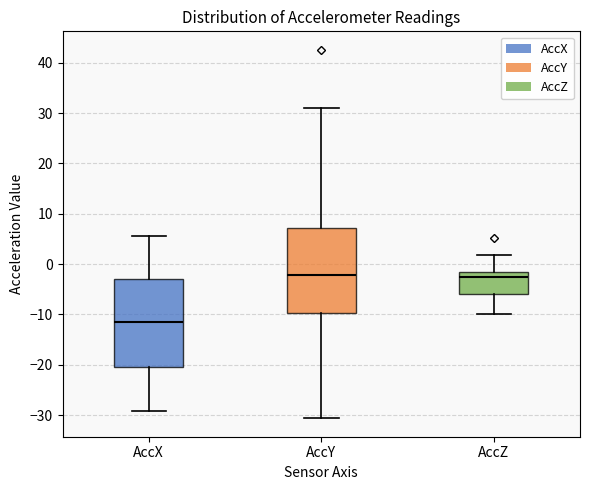

Where is the upper edge of the box for AccZ on the y-axis? The values are not printed on the chart, so give them approximately, as read against the axis.

-1